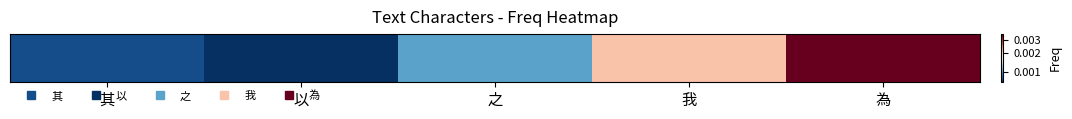

At which label is the value closest to 0?

以